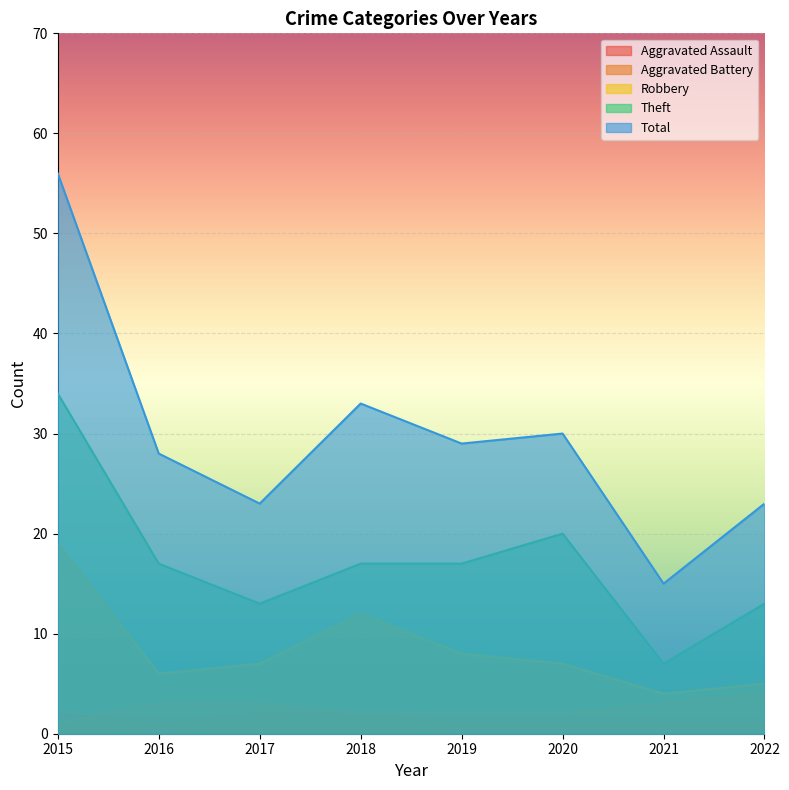

What is the difference between the maximum and minimum values in the Total series?

41